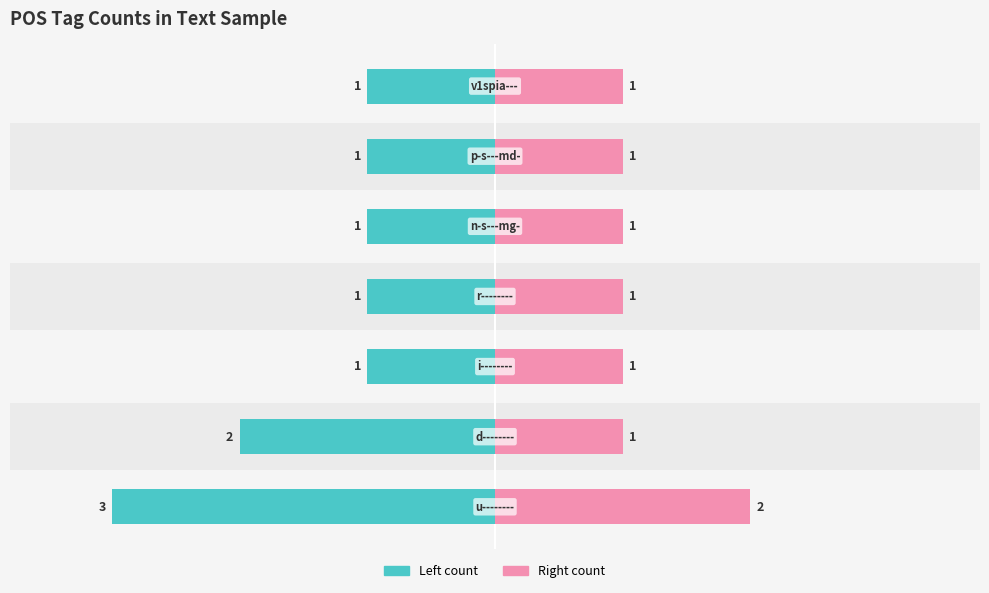

Is it true that Count (right) equals 1 at 1?

True